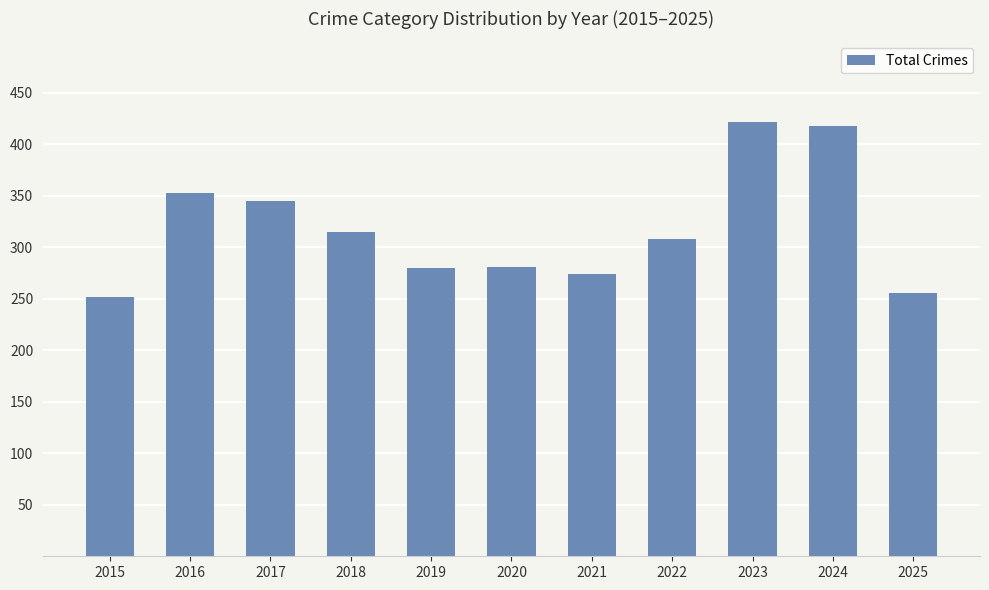

How many values are below 308?

5